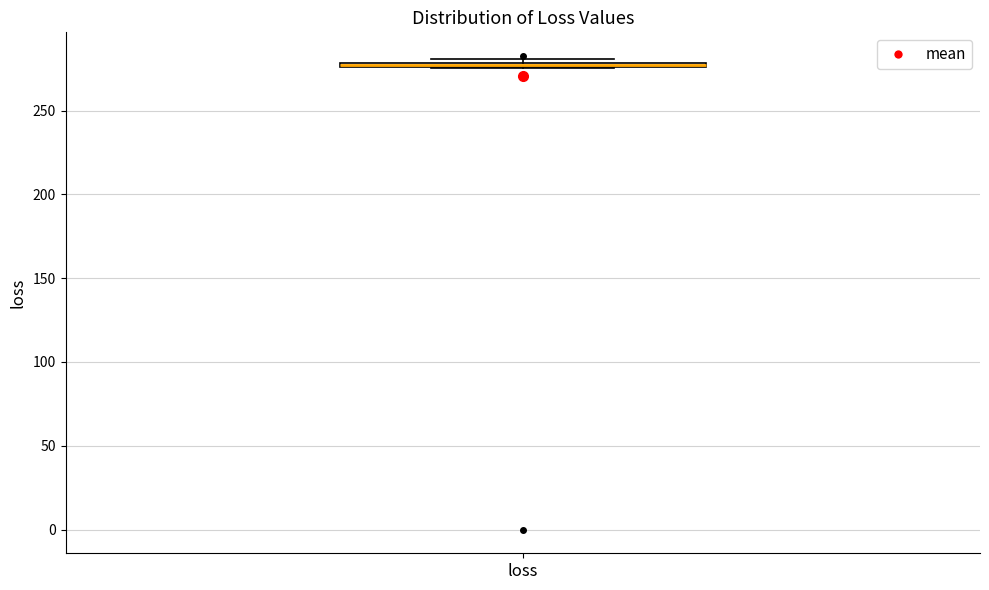

Where is the lower edge of the box for loss on the y-axis? The values are not printed on the chart, so give them approximately, as read against the axis.

275